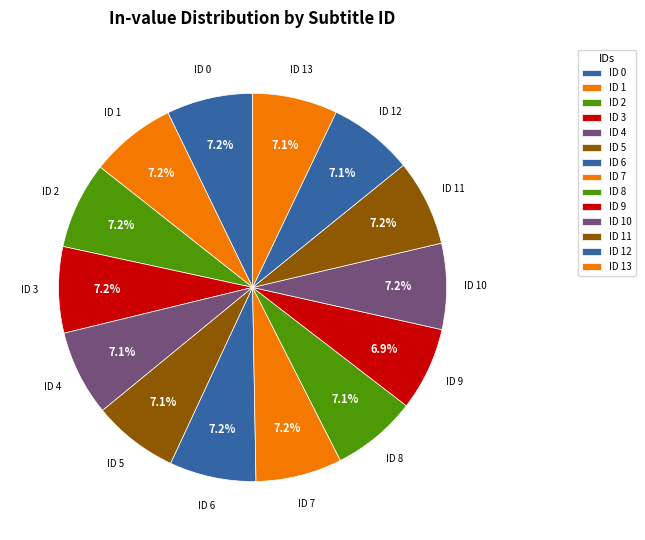

Is there a majority slice in this chart?

No